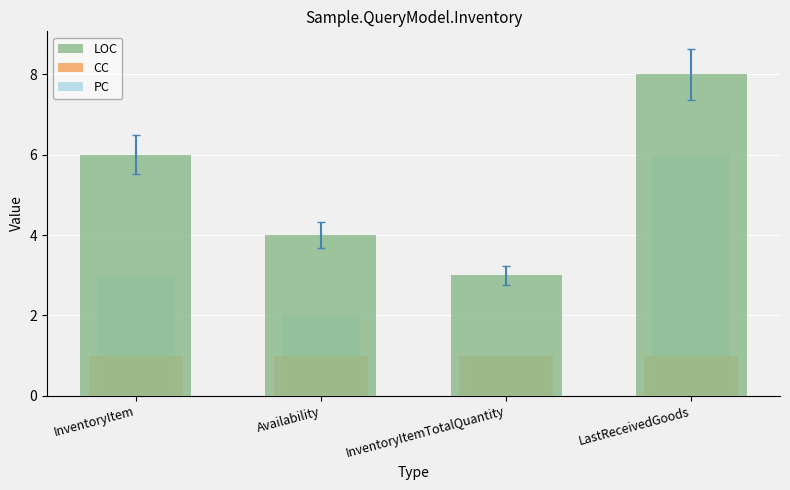

At which label is PC closest to 3?

InventoryItem